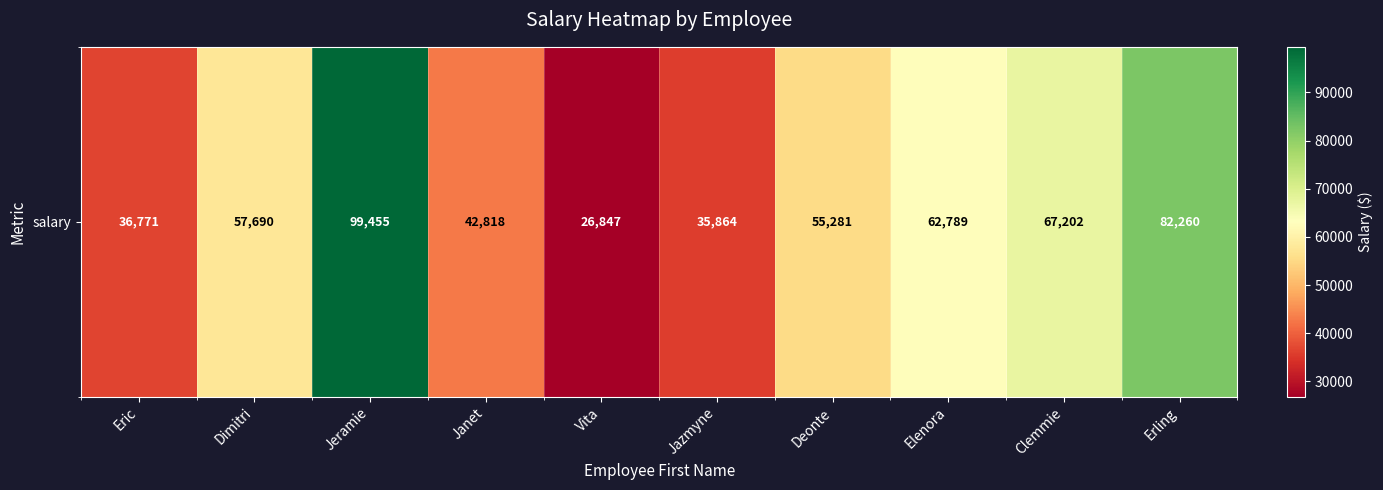

What is the maximum value shown in the chart?

99455